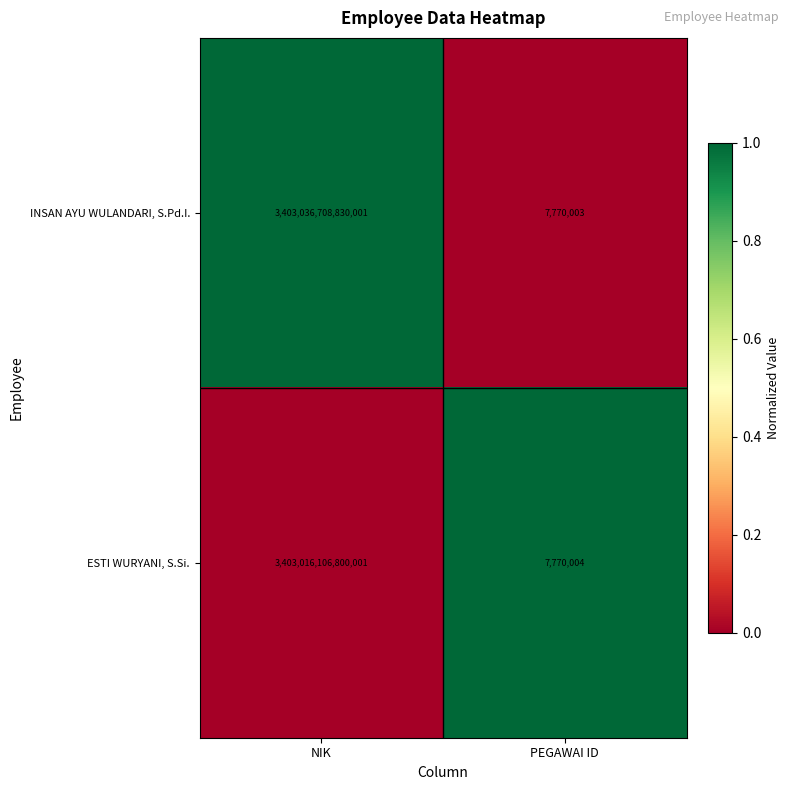

True or false: INSAN AYU WULANDARI, S.Pd.I. has a value of 11233399 at PEGAWAI ID.

False